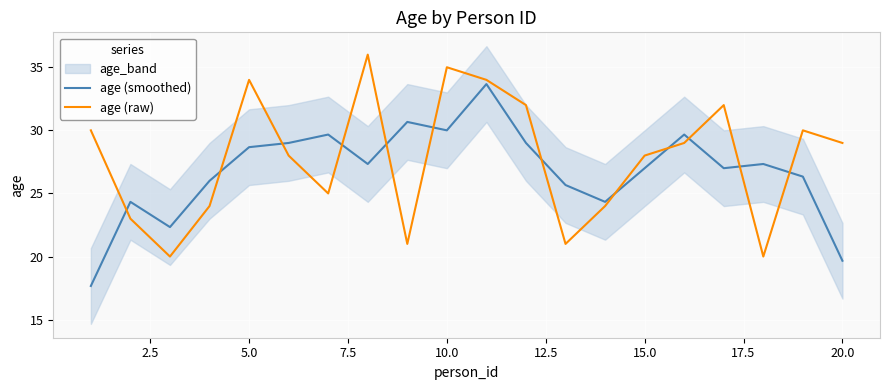

Is this an area chart (filled region under the line)?

No